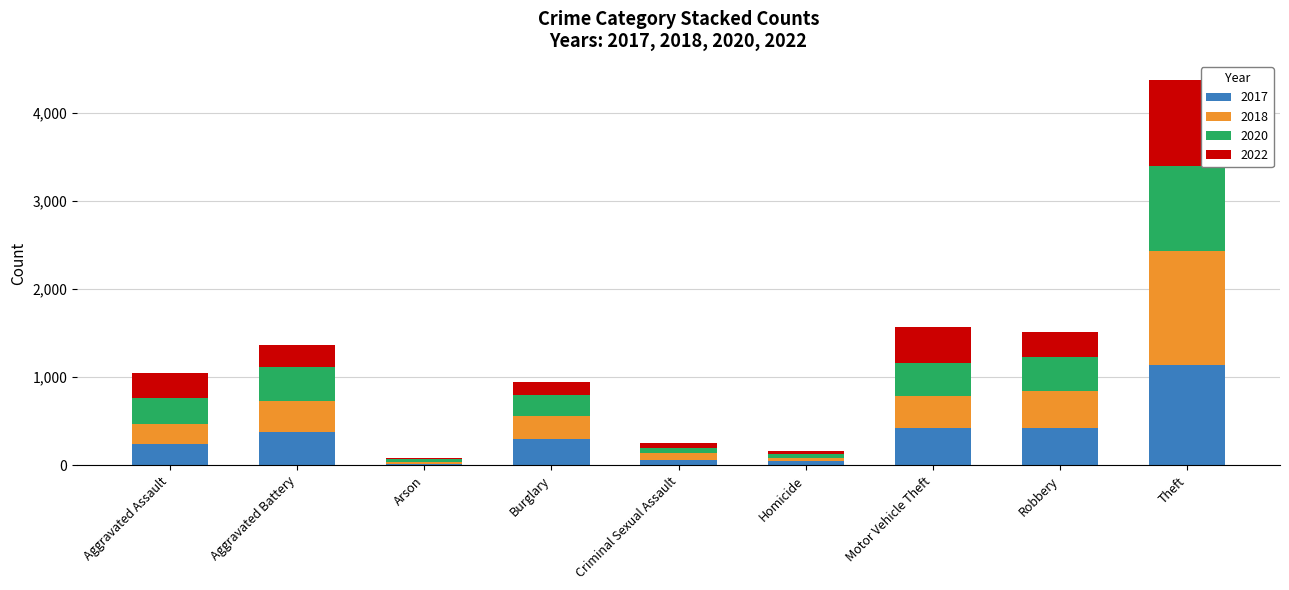

What is the difference between the maximum and minimum values in the 2017 series?

1122